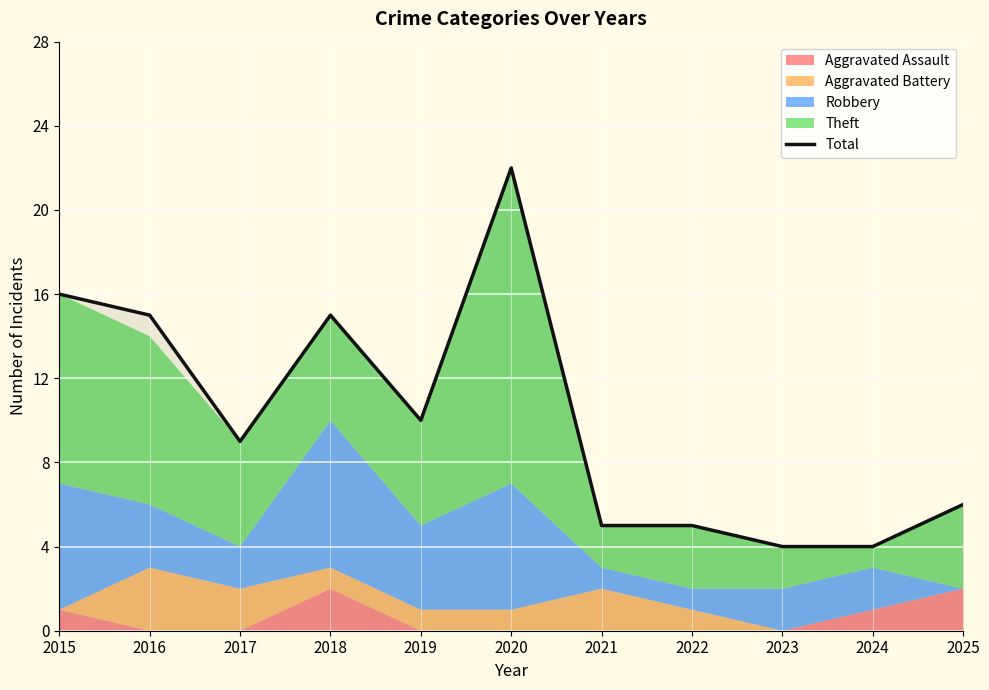

List the labels in order of value, smallest first.

2023, 2024, 2021, 2022, 2025, 2017, 2019, 2016, 2018, 2015, 2020